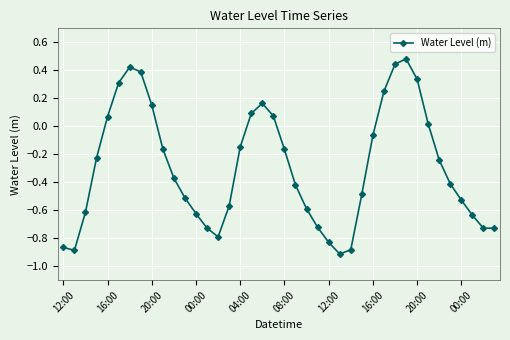

True or false: the data has more than 2 interior local peaks.

True